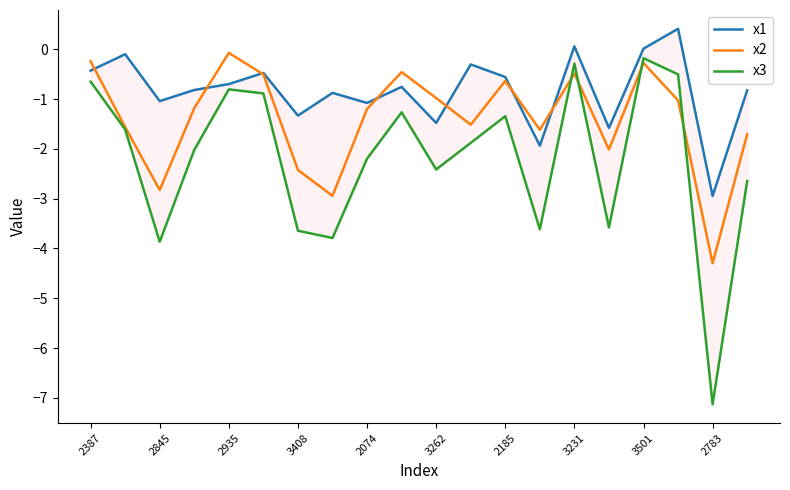

Is it true that x2 equals -0.3 at 3501?

True